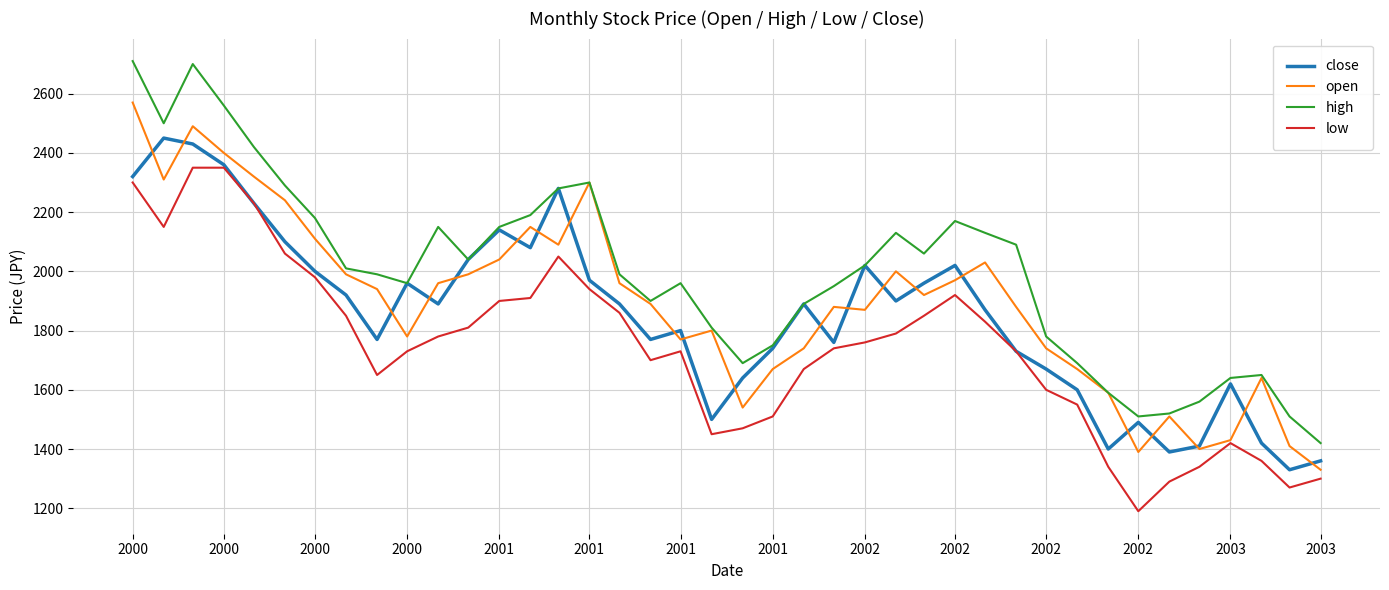

Which series has the largest total across all categories?

high